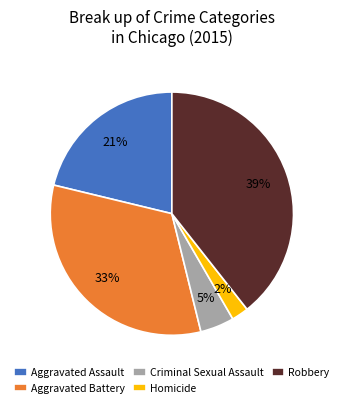

What is the smallest slice in the pie chart?

Homicide